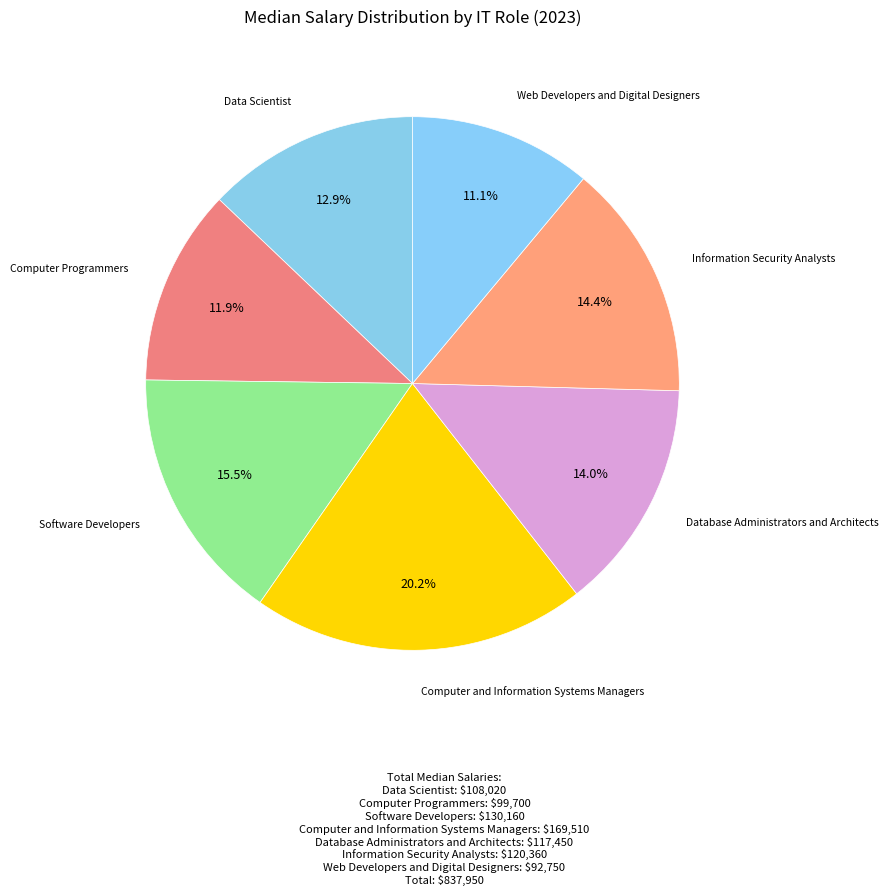

Does any single category account for the majority?

No